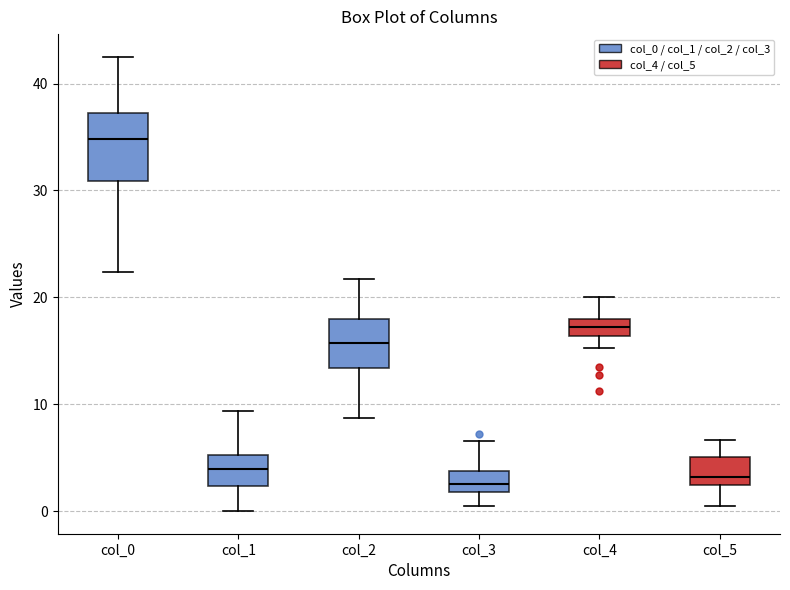

Which box is the tallest, from its lower edge to its upper edge?

col_0